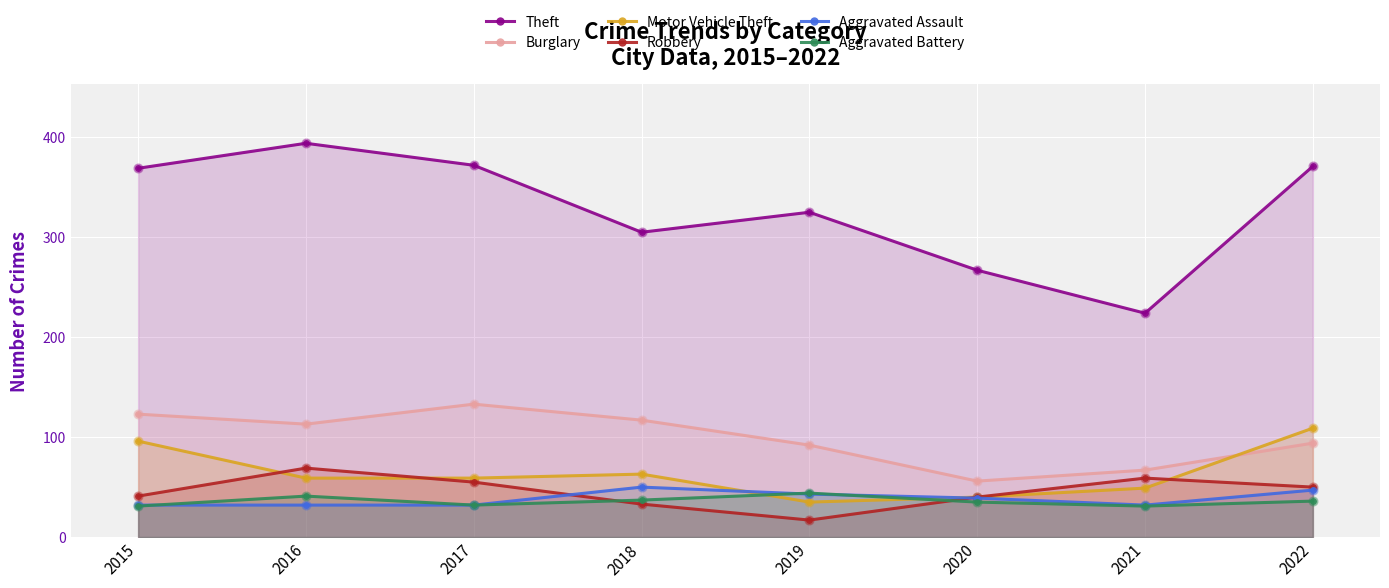

What are all the series names shown in the legend?

Theft, Burglary, Motor Vehicle Theft, Robbery, Aggravated Assault, Aggravated Battery